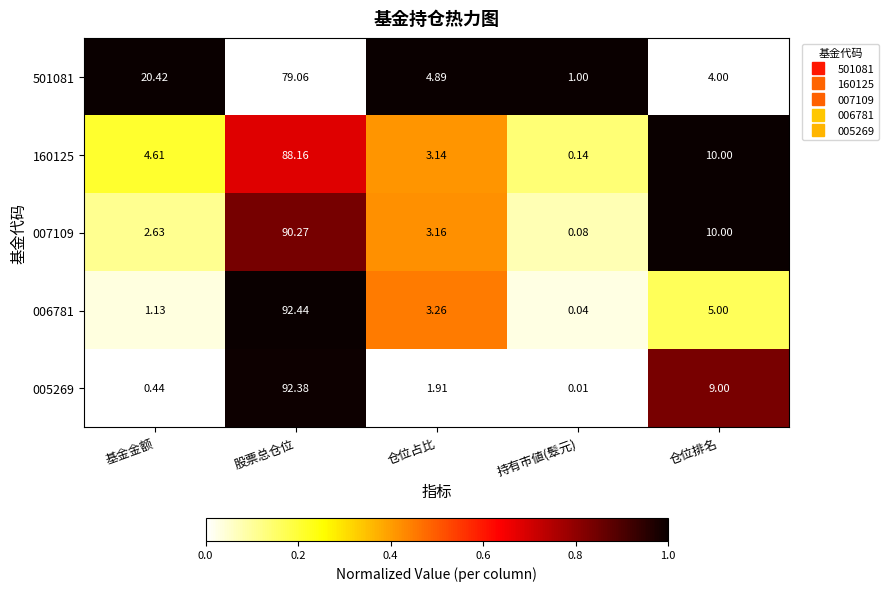

Where is 501081 nearest to the value 40?

基金金额